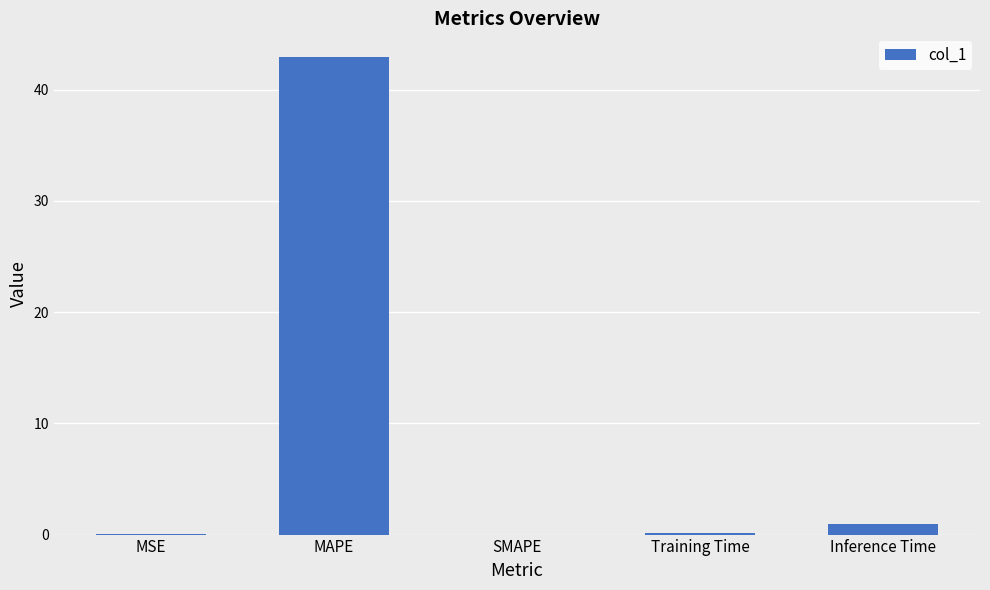

What is the sum of the values at MAPE and Inference Time?

43.8